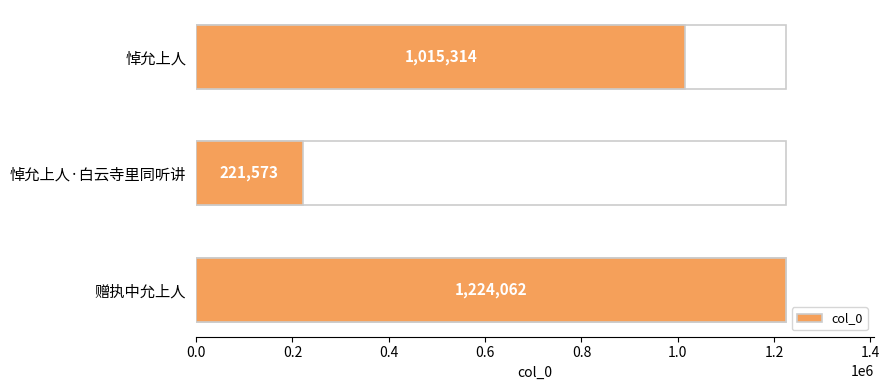

Reading left to right, transcribe all the data shown in this chart.

1015314	221573	1224062